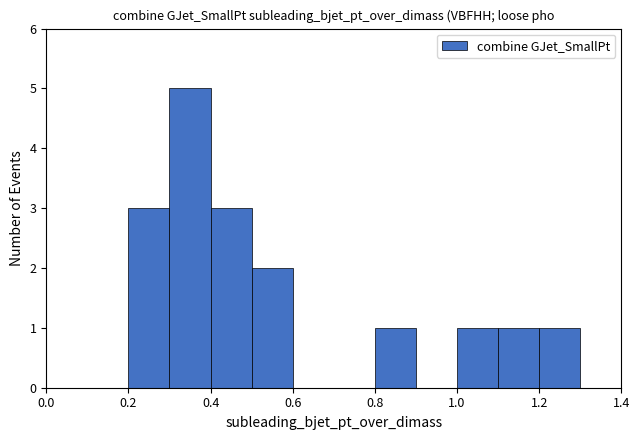

Reading left to right, transcribe this chart: for each bar, give the range it covers on the x-axis and its height. The values are not printed on the chart, so give them approximately, as read against the axis.

0.0 to 0.1: 0
0.1 to 0.2: 0
0.2 to 0.3: 3
0.3 to 0.4: 5
0.4 to 0.5: 3
0.5 to 0.6: 2
0.6 to 0.7: 0
0.7 to 0.8: 0
0.8 to 0.9: 1
0.9 to 1.0: 0
1.0 to 1.1: 1
1.1 to 1.2: 1
1.2 to 1.3: 1
1.3 to 1.4: 0